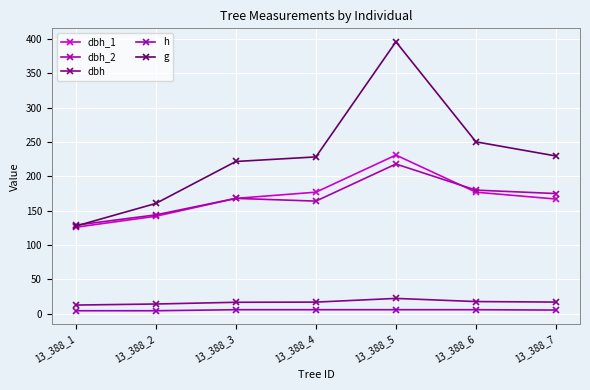

What is the difference between the highest and lowest values at 13_388_7?

224.2